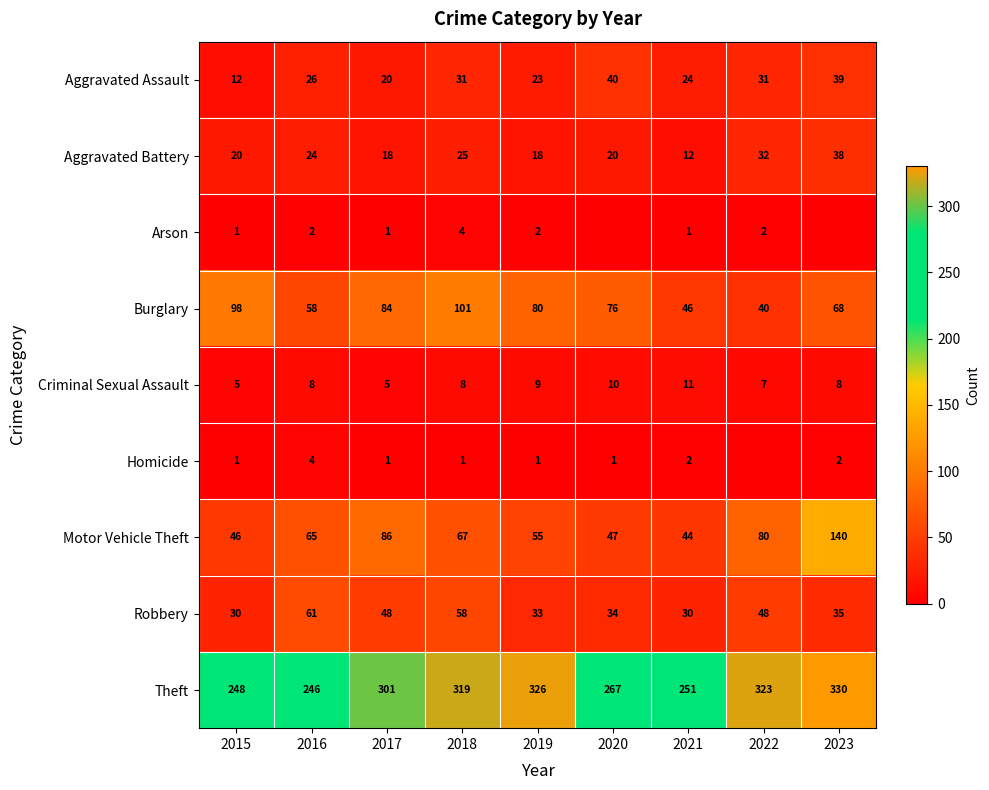

What is the difference between the highest and lowest values at 2019?

325